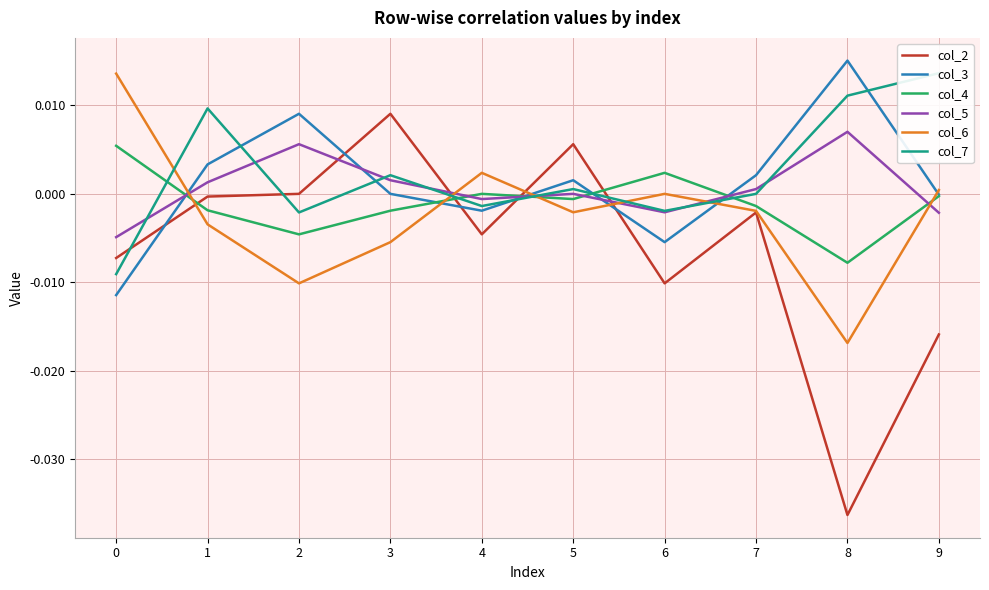

How many values in the col_4 series are below 0?

7